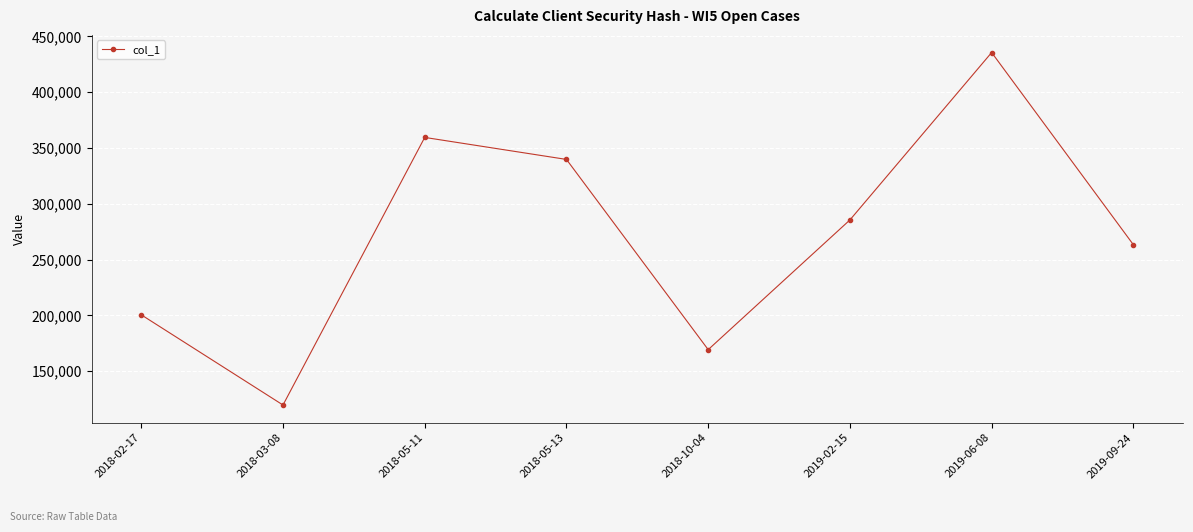

What is the difference between the maximum and minimum values?

315900